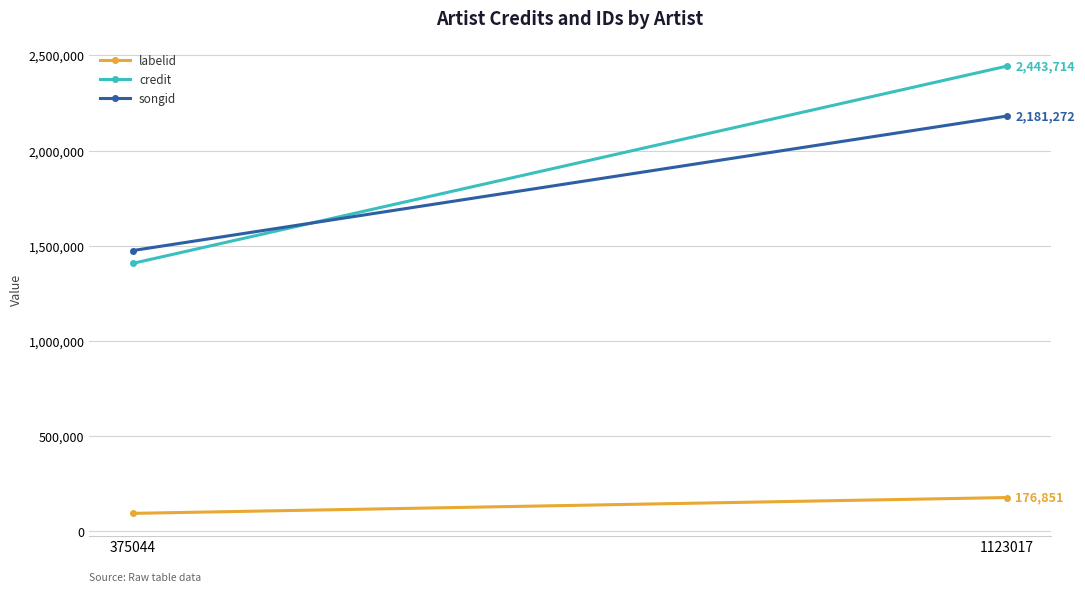

The value of songid at 1123017 is 1302364. True or false?

False